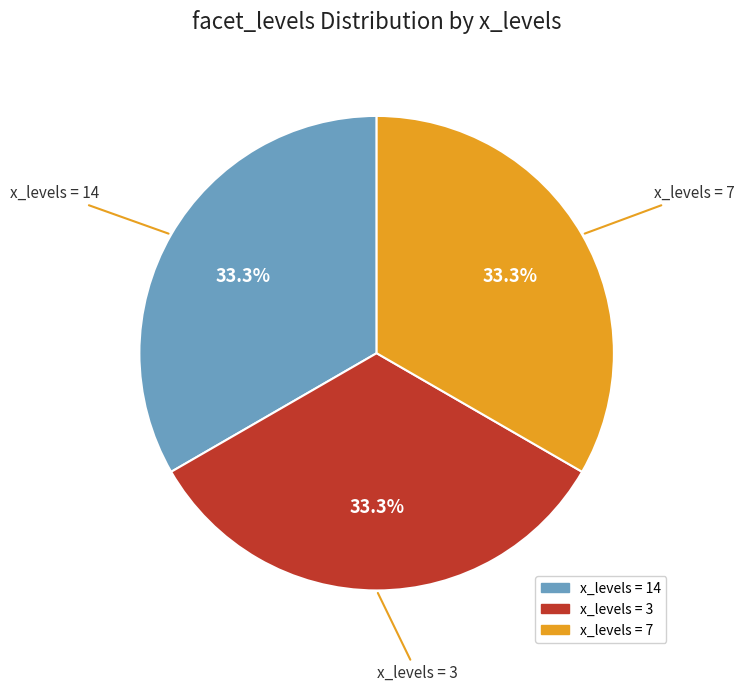

Is there any slice that represents more than half of the pie?

No